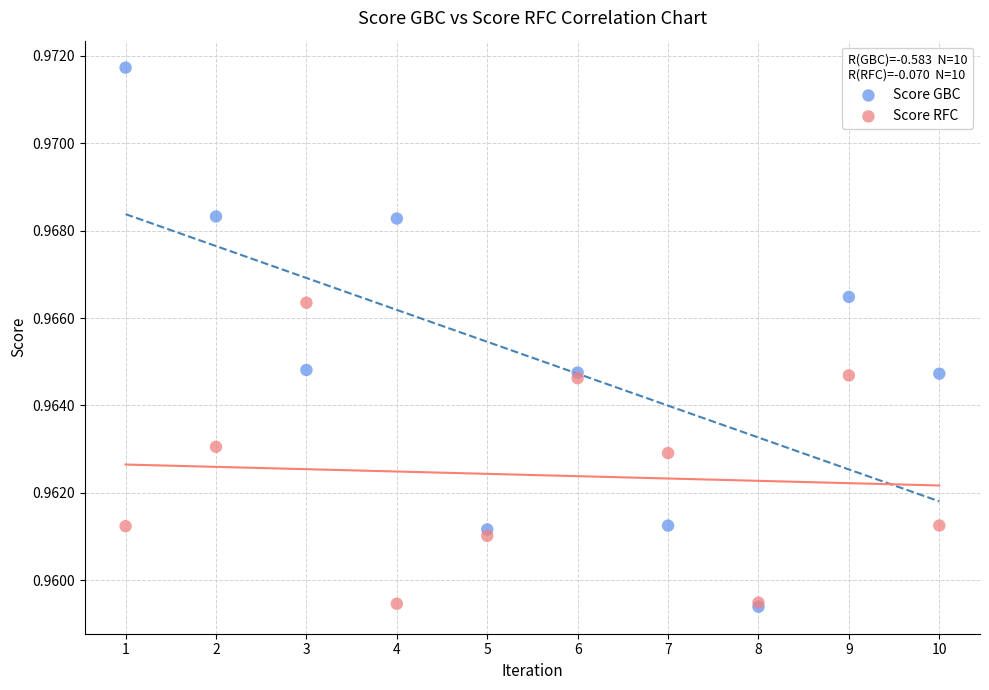

What are all the series names shown in the legend?

Score GBC, Score RFC